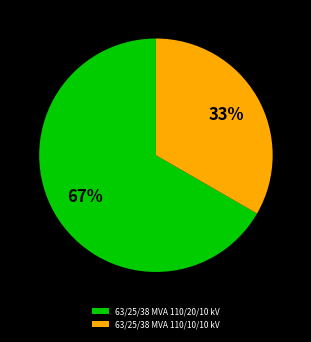

Which category has the smallest portion of the pie?

63/25/38 MVA 110/10/10 kV